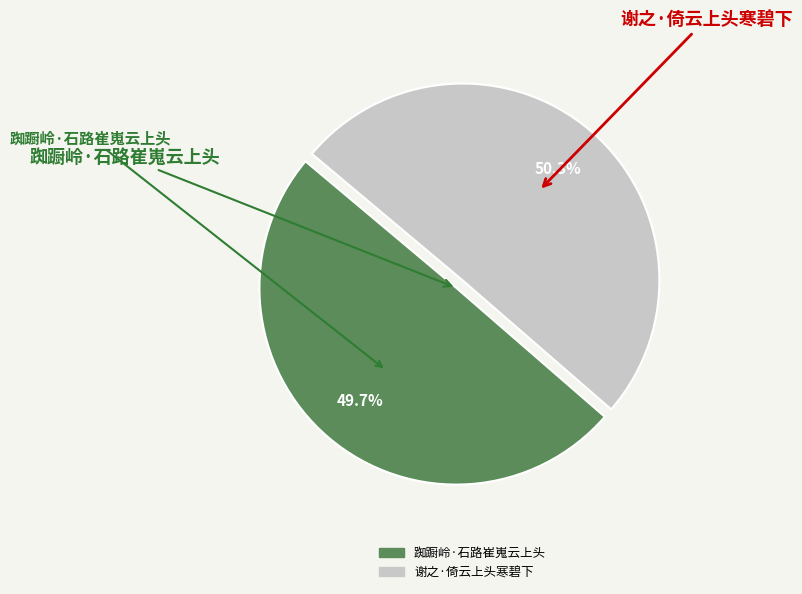

How many slices are in this pie chart?

2